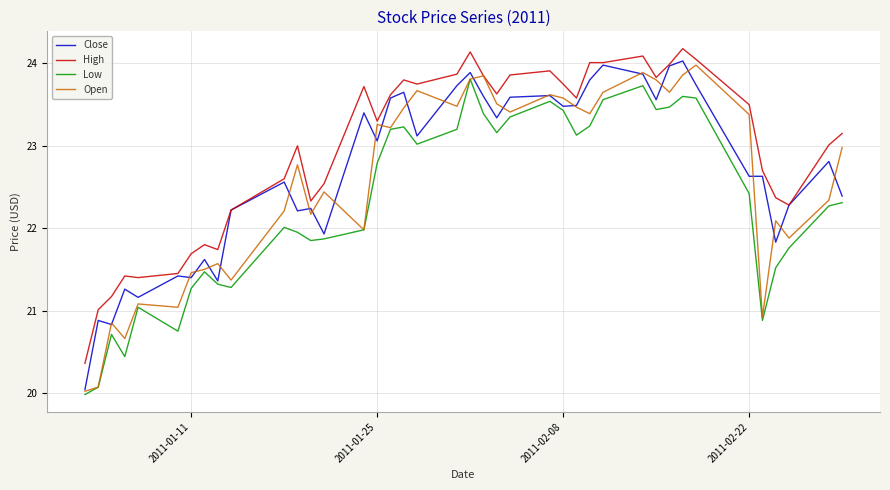

Which series has the largest total across all categories?

High